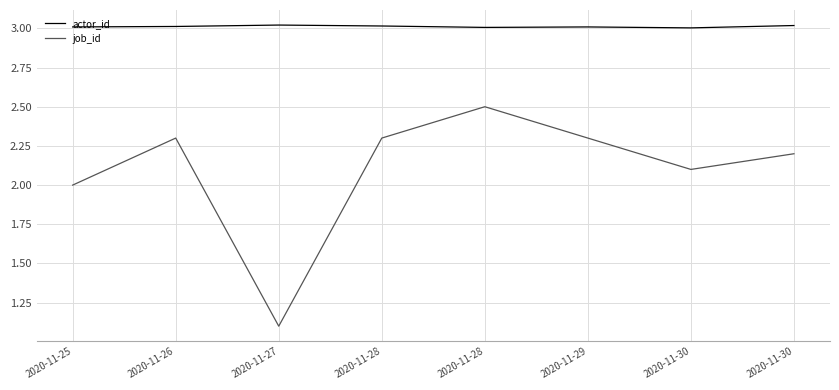

List the labels in order of actor_id value, largest first.

2020-11-27, 2020-11-30, 2020-11-28, 2020-11-26, 2020-11-25, 2020-11-29, 2020-11-28, 2020-11-30